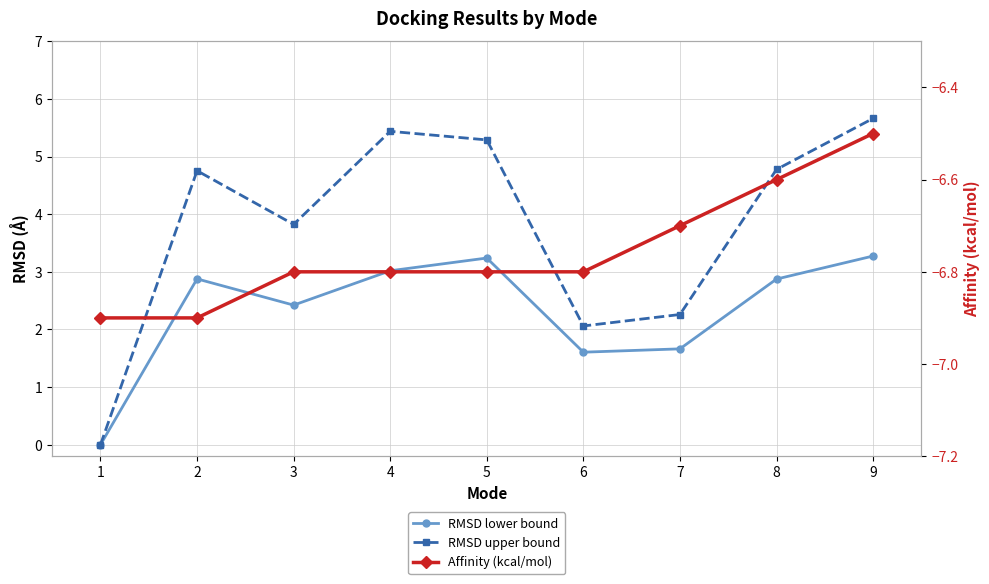

Between 4 and 7, which series saw the biggest shift?

RMSD upper bound